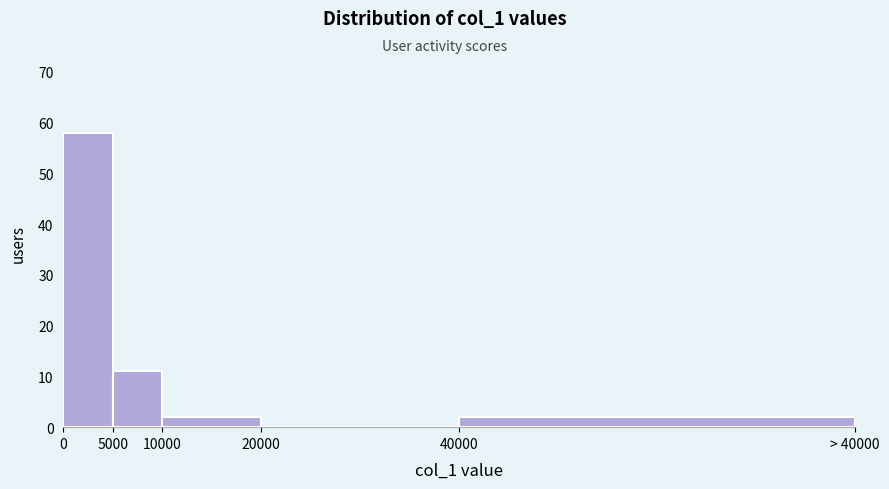

Reading left to right, extract all data points from this chart.

0=58	5000=11	10000=2	20000=0	40000=2